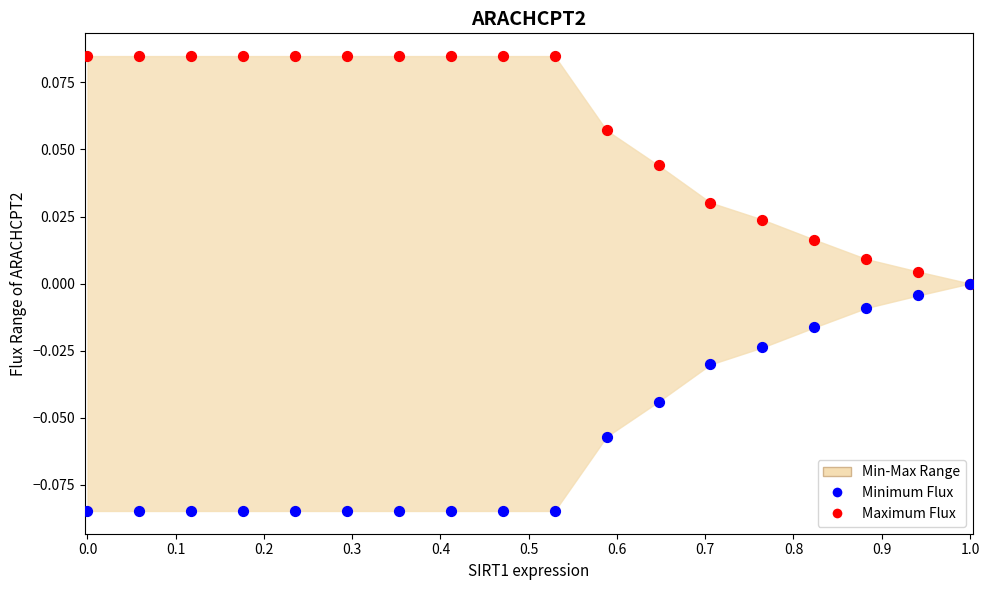

Which series has the largest Y range (max minus min)?

Maximum Flux